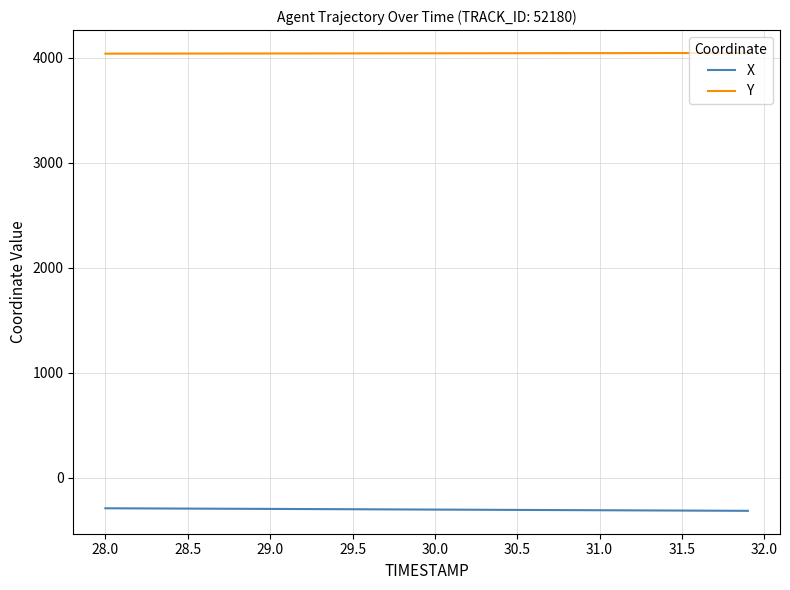

Which series has the largest total across all categories?

Y